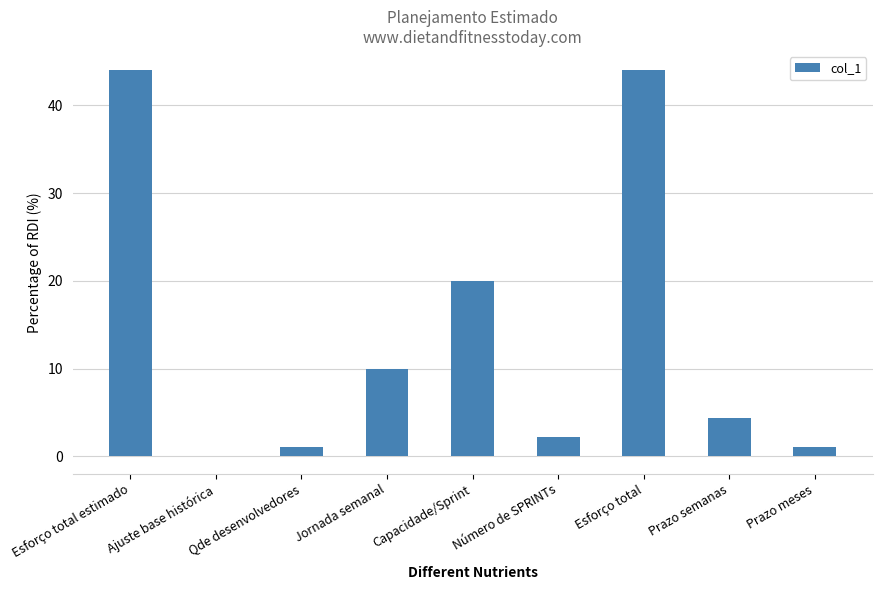

Which has a higher value, Prazo semanas or Esforço total?

Esforço total